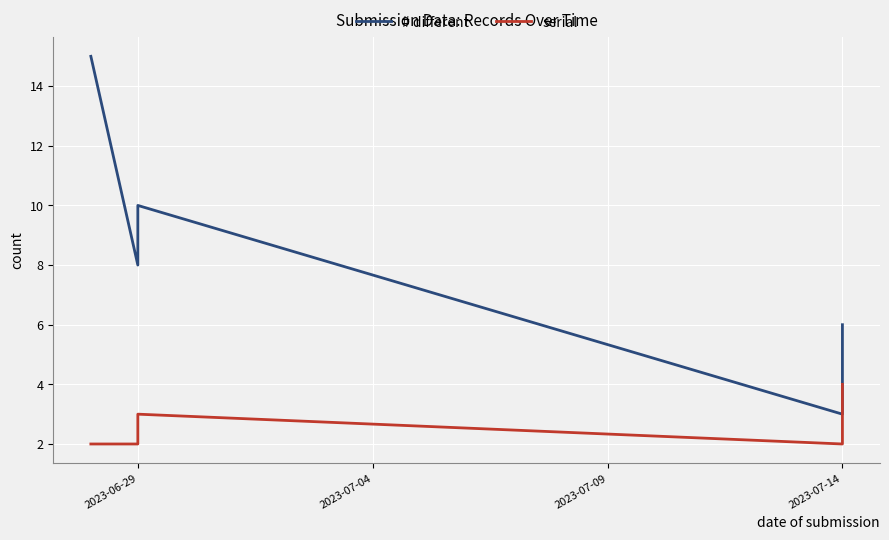

How many categories are shown in the chart?

5